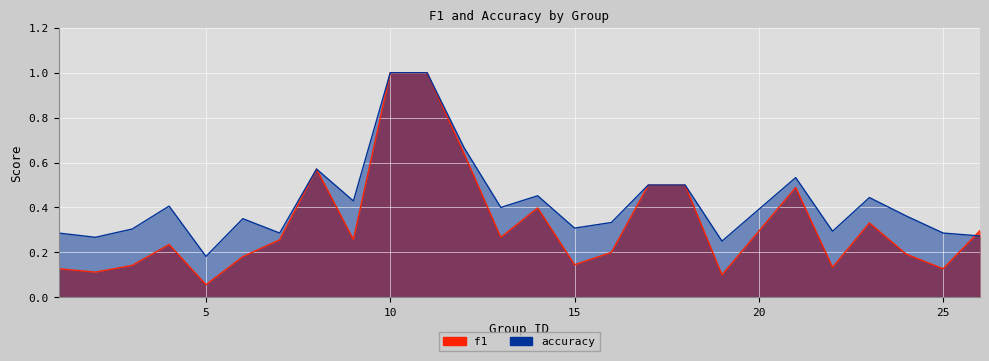

What is the value of the f1 point at the 6th from the left?

0.2